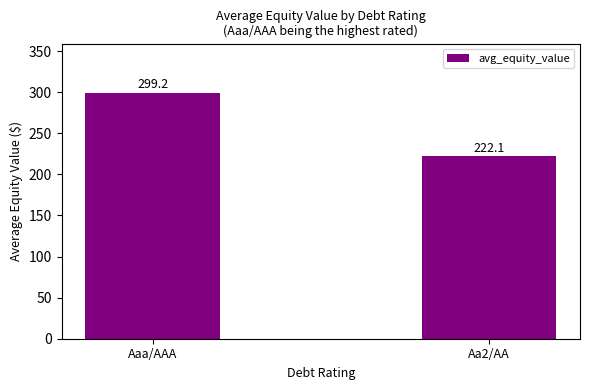

What is the change in value from Aaa/AAA to Aa2/AA?

-77.1